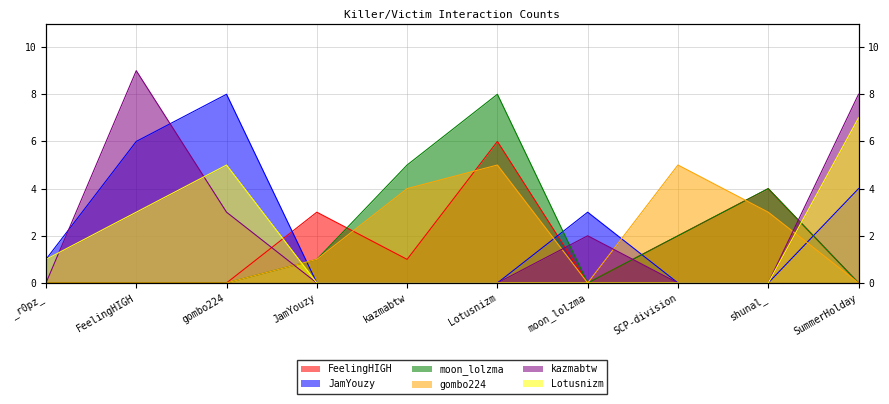

Does the chart have visible grid lines?

Yes